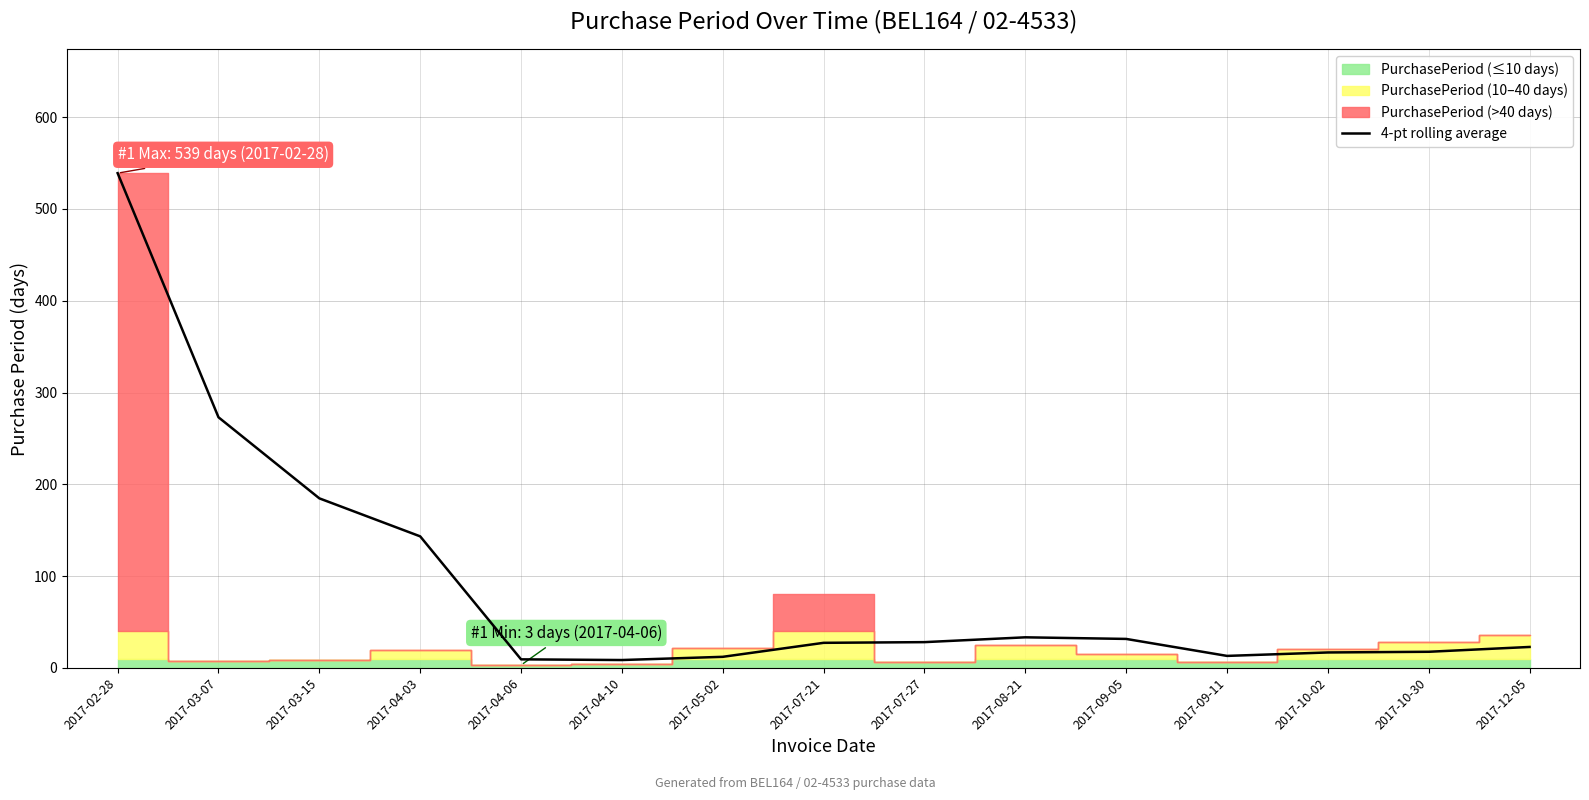

The 4-pt rolling average series shows 95.2 at 2017-03-15. True or false?

False